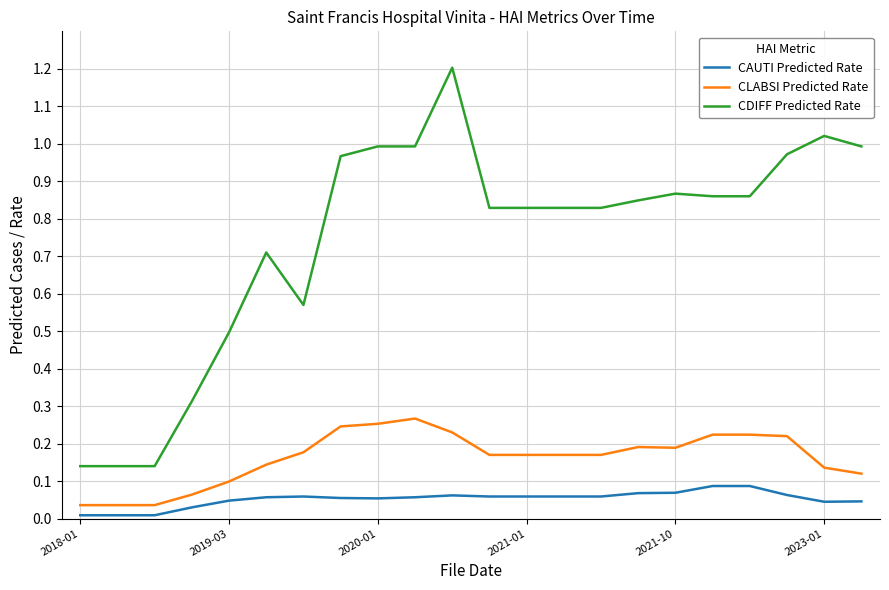

True or false: CLABSI Predicted Rate and CDIFF Predicted Rate cross at least once.

False